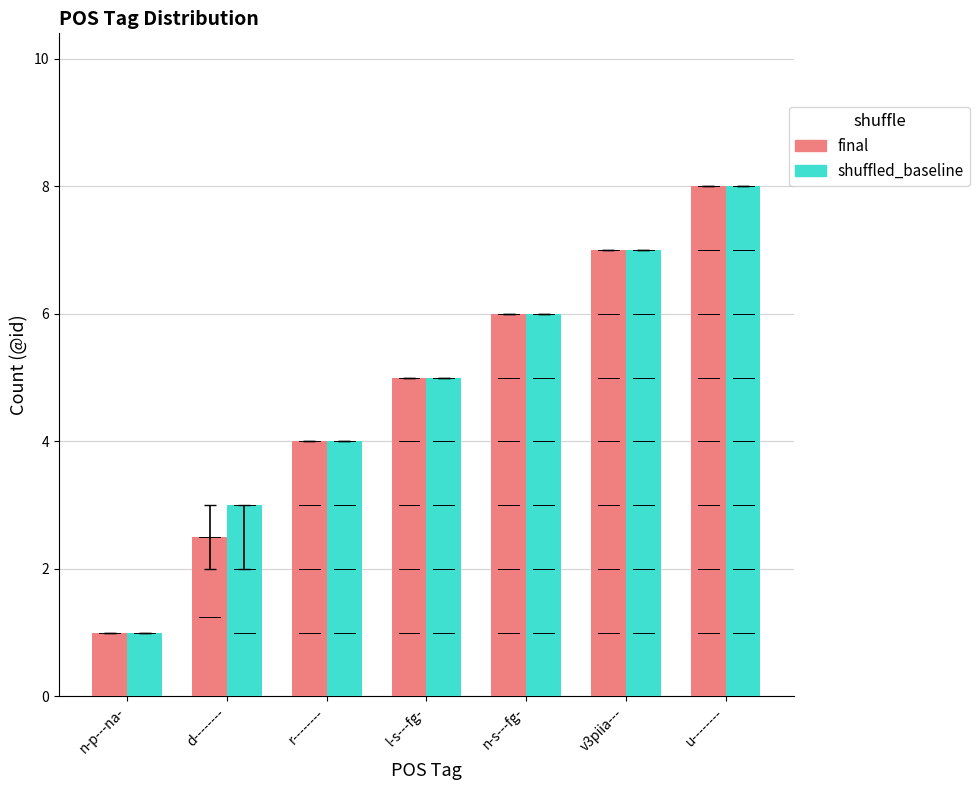

At which label is final closest to 4?

r--------